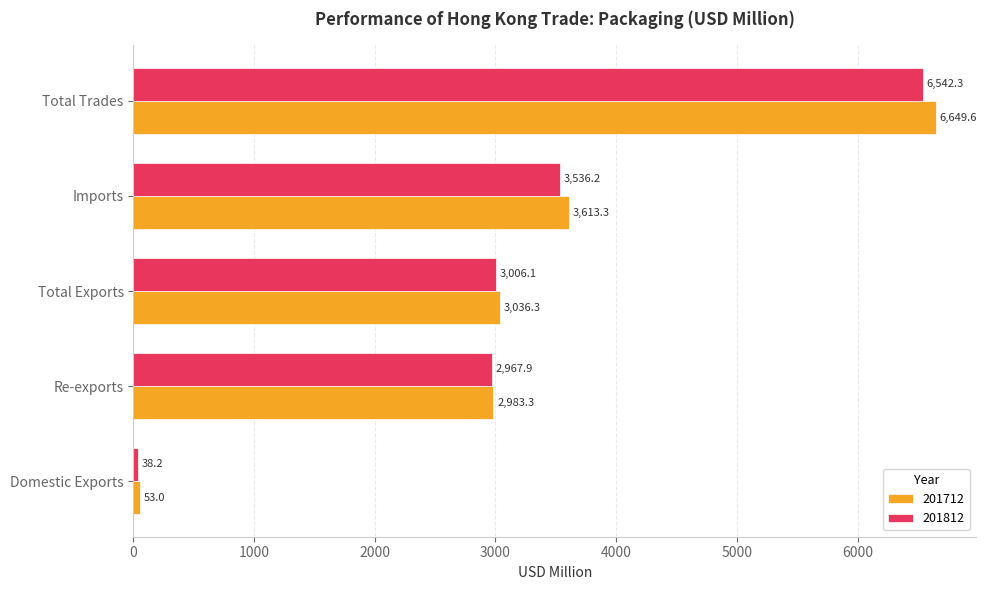

Read the 201712 value at Imports.

3613.3